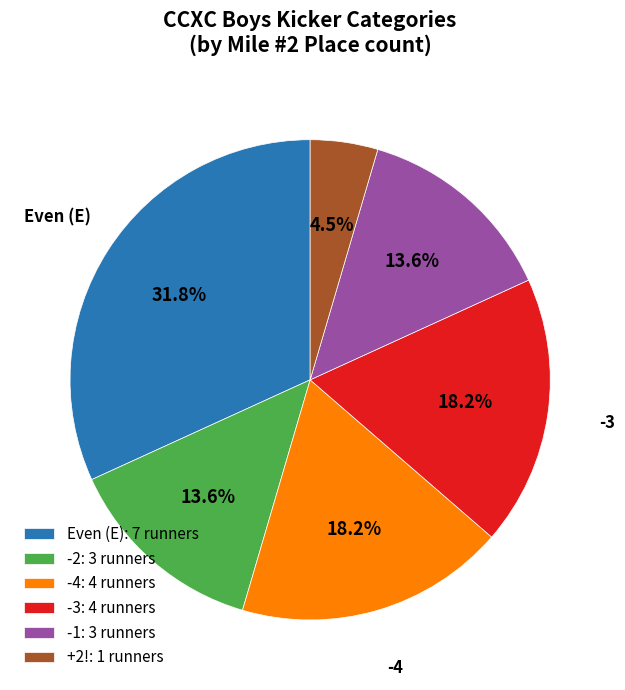

Is there any slice that represents more than half of the pie?

No